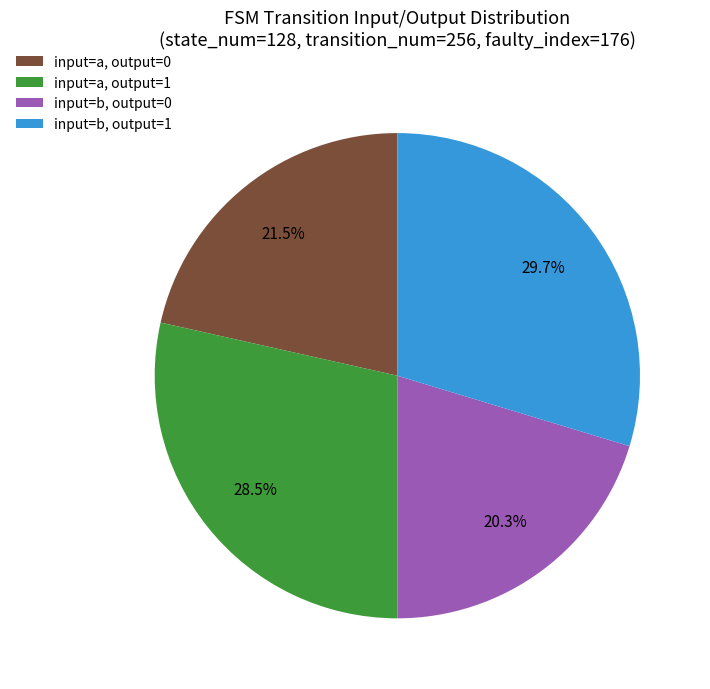

Rank the categories by value from lowest to highest.

input=b, output=0, input=a, output=0, input=a, output=1, input=b, output=1